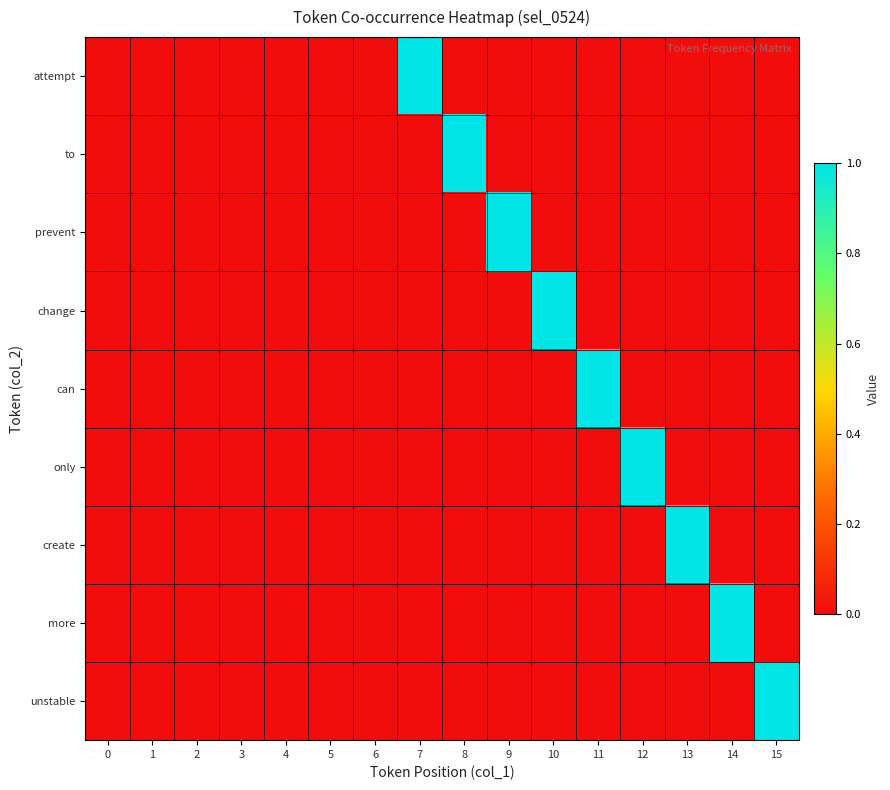

Reading right to left, list all the values displayed in this chart.

attempt: 15=0	14=0	13=0	12=0	11=0	10=0	9=0	8=0	7=1	6=0	5=0	4=0	3=0	2=0	1=0	0=0
to: 15=0	14=0	13=0	12=0	11=0	10=0	9=0	8=1	7=0	6=0	5=0	4=0	3=0	2=0	1=0	0=0
prevent: 15=0	14=0	13=0	12=0	11=0	10=0	9=1	8=0	7=0	6=0	5=0	4=0	3=0	2=0	1=0	0=0
change: 15=0	14=0	13=0	12=0	11=0	10=1	9=0	8=0	7=0	6=0	5=0	4=0	3=0	2=0	1=0	0=0
can: 15=0	14=0	13=0	12=0	11=1	10=0	9=0	8=0	7=0	6=0	5=0	4=0	3=0	2=0	1=0	0=0
only: 15=0	14=0	13=0	12=1	11=0	10=0	9=0	8=0	7=0	6=0	5=0	4=0	3=0	2=0	1=0	0=0
create: 15=0	14=0	13=1	12=0	11=0	10=0	9=0	8=0	7=0	6=0	5=0	4=0	3=0	2=0	1=0	0=0
more: 15=0	14=1	13=0	12=0	11=0	10=0	9=0	8=0	7=0	6=0	5=0	4=0	3=0	2=0	1=0	0=0
unstable: 15=1	14=0	13=0	12=0	11=0	10=0	9=0	8=0	7=0	6=0	5=0	4=0	3=0	2=0	1=0	0=0